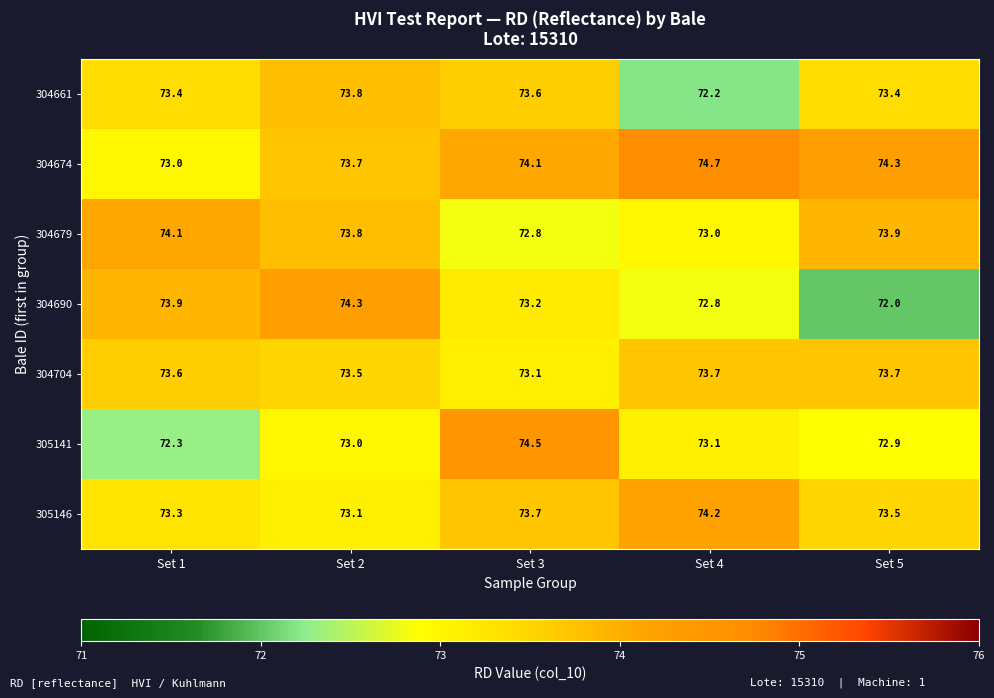

Which series changed the most between Set 1 and Set 5?

304690